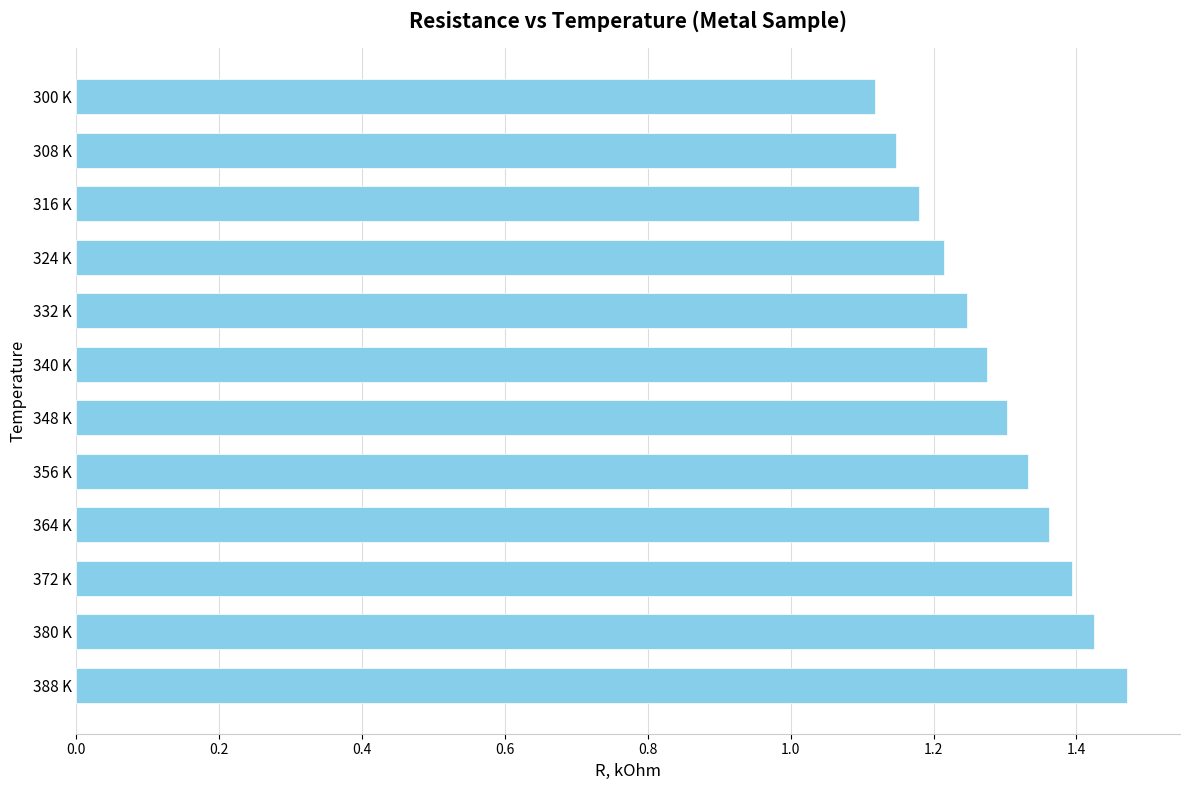

Which has a higher value, 308 K or 372 K?

372 K